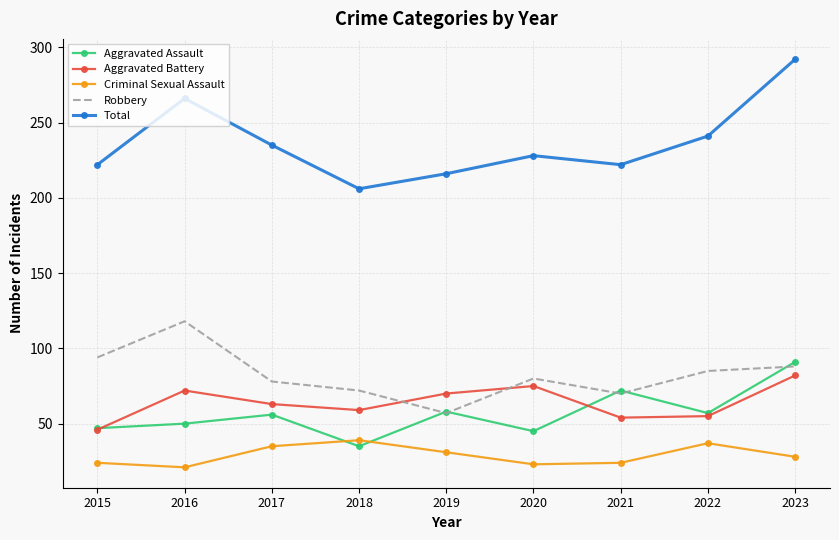

What is the total value across all series at 2015?

433